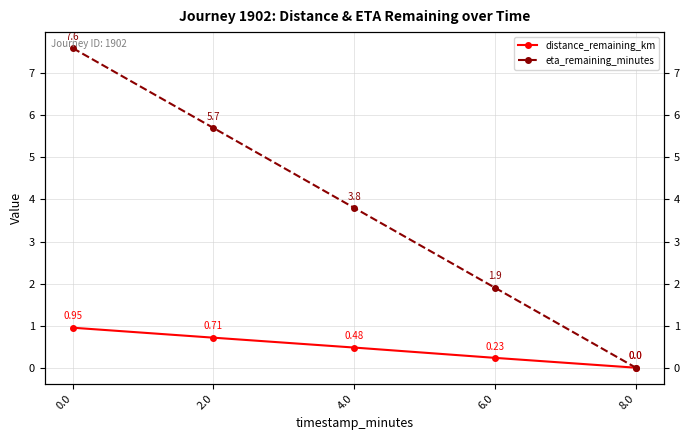

What is the spread (max minus min) of values at 2.0?

5.0